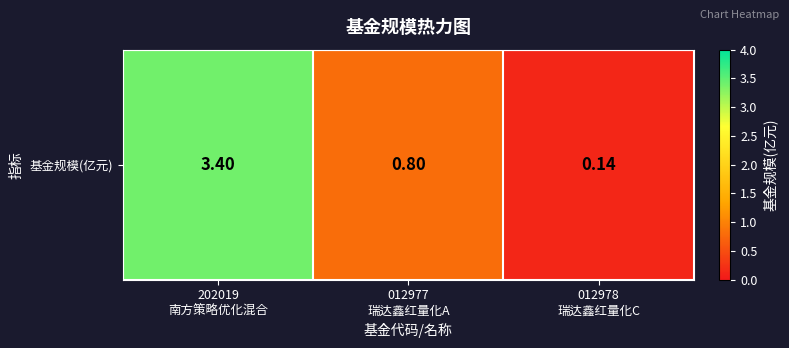

What is the change in value from 012977
瑞达鑫红量化A to 012978
瑞达鑫红量化C?

-0.7